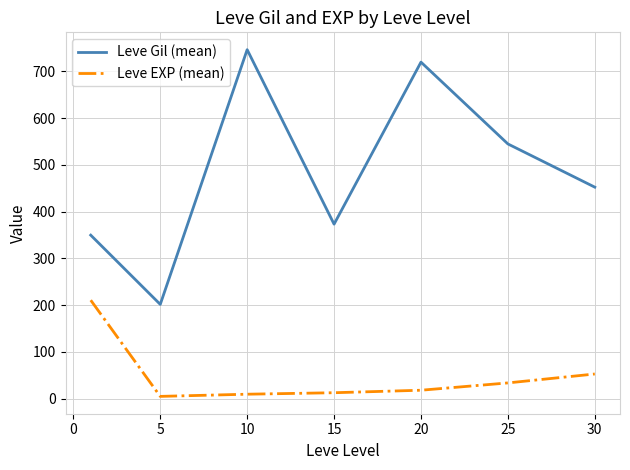

How many lines are shown in the chart?

2